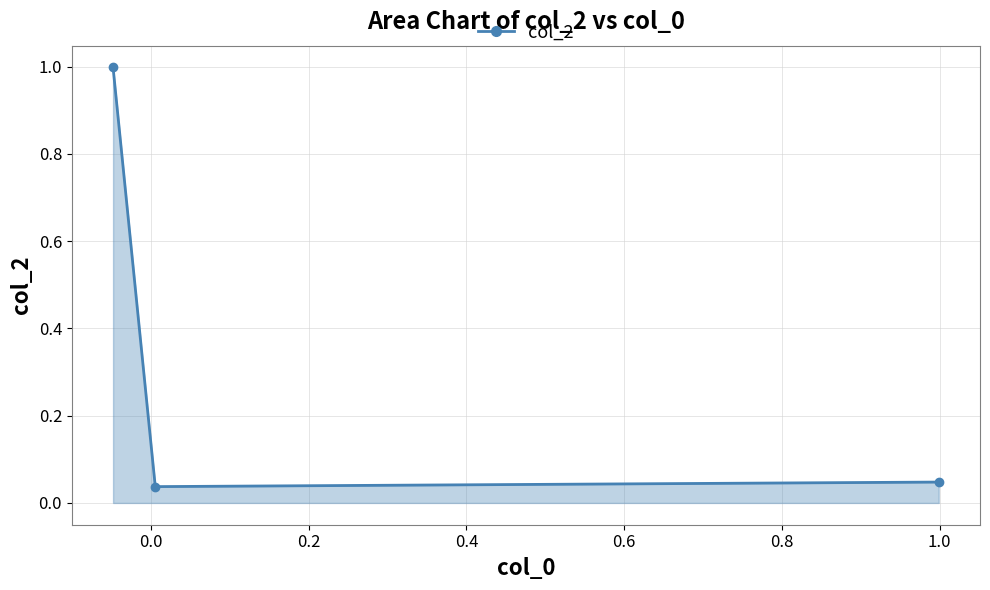

What is the value of the 1st point from the left?

1.0